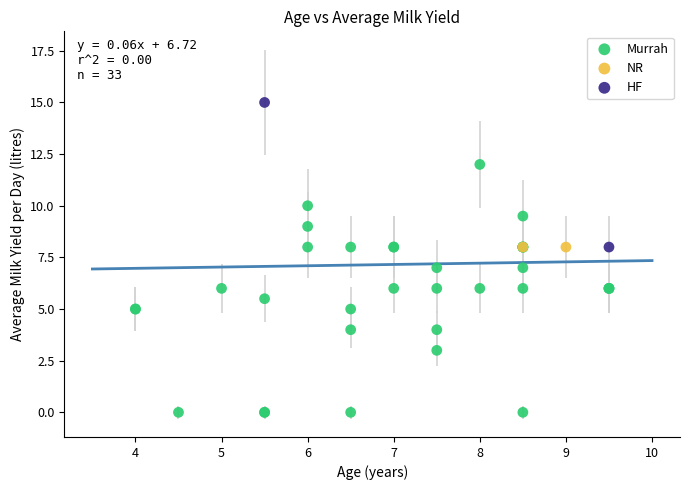

What are all the series names shown in the legend?

Murrah, NR, HF